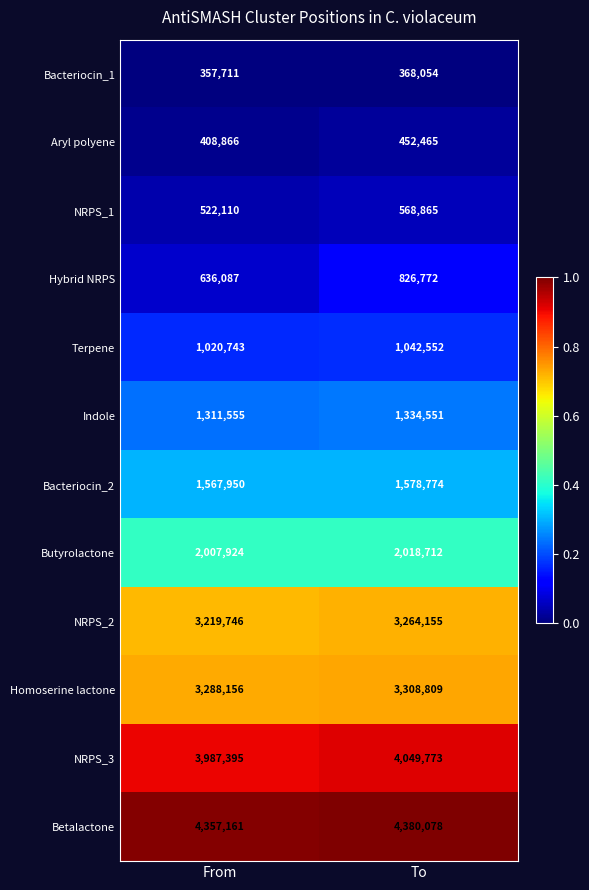

Which series has the largest range (max minus min)?

Hybrid NRPS